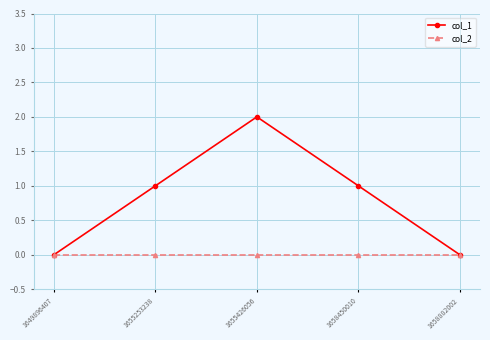

How many data points in col_1 are less than 1?

2